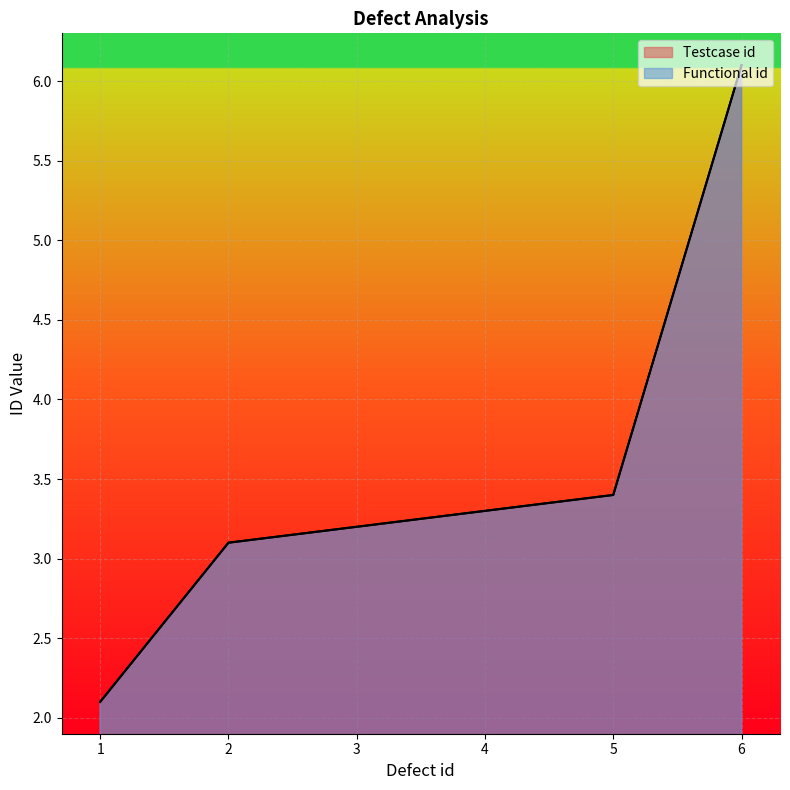

Reading left to right, extract all data points from this chart.

Testcase id: 2.1	3.1	3.2	3.3	3.4	6.1
Functional id: 2.1	3.1	3.2	3.3	3.4	6.1